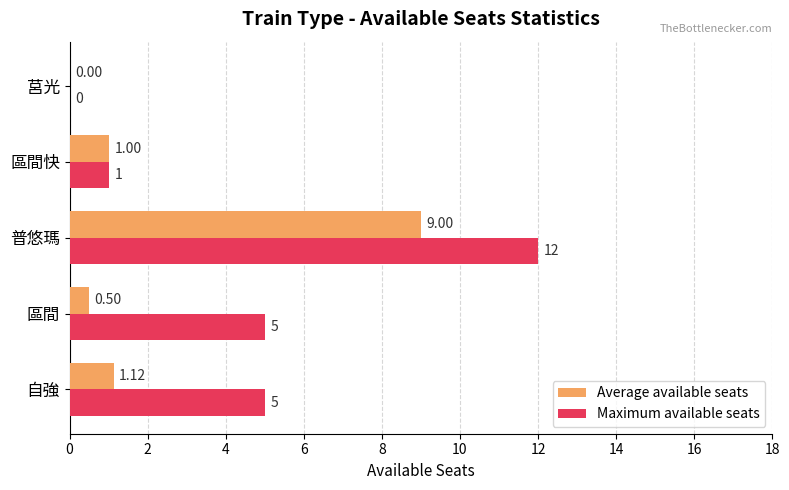

What is the sum of all Maximum available seats values?

23.0